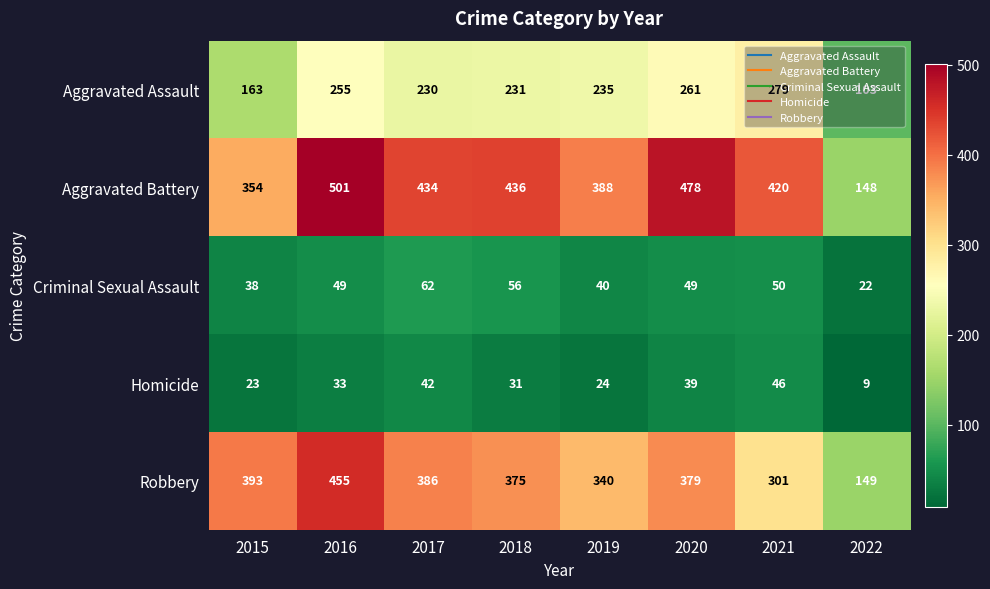

Which series has the largest range (max minus min)?

Aggravated Battery